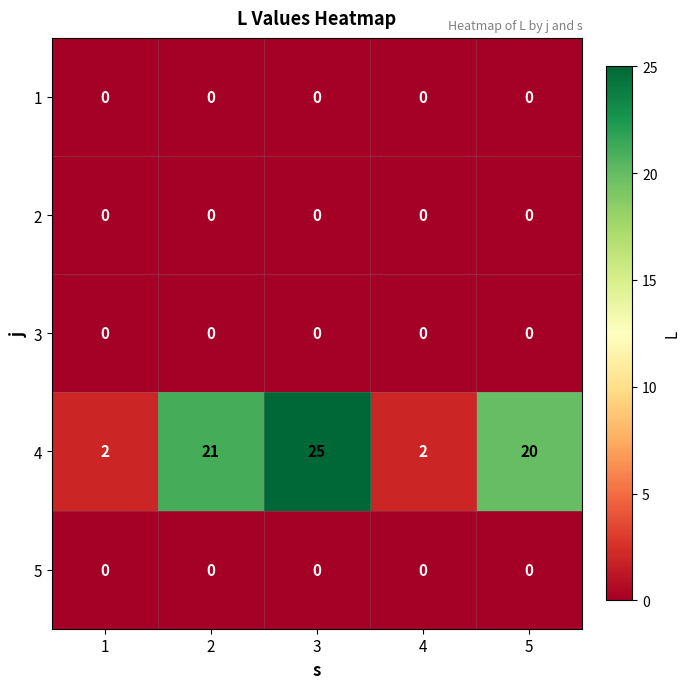

True or false: 3 has a value of 0 at 1.

True